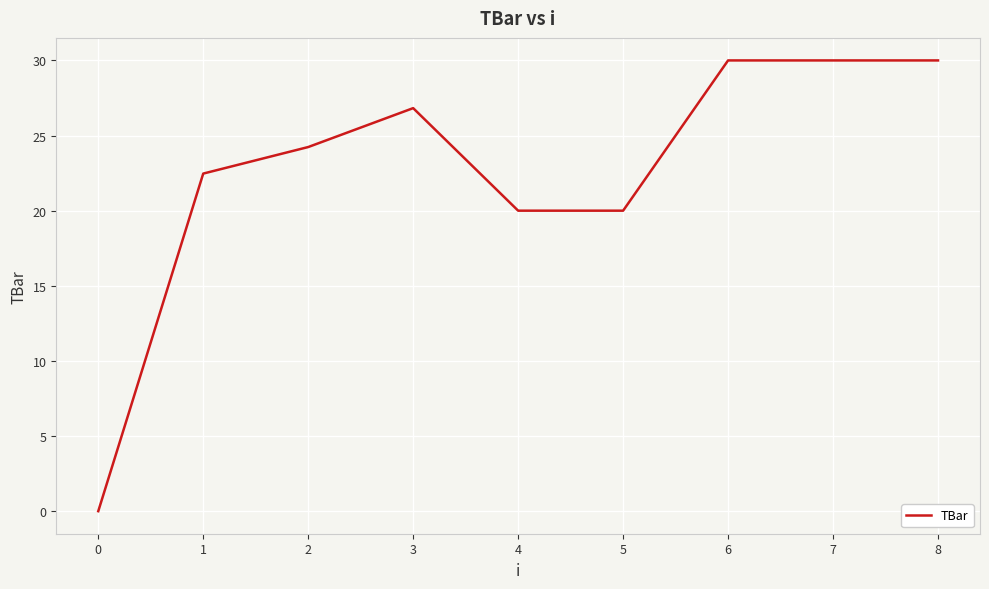

Is it true that the value at 7 is 42.9?

False